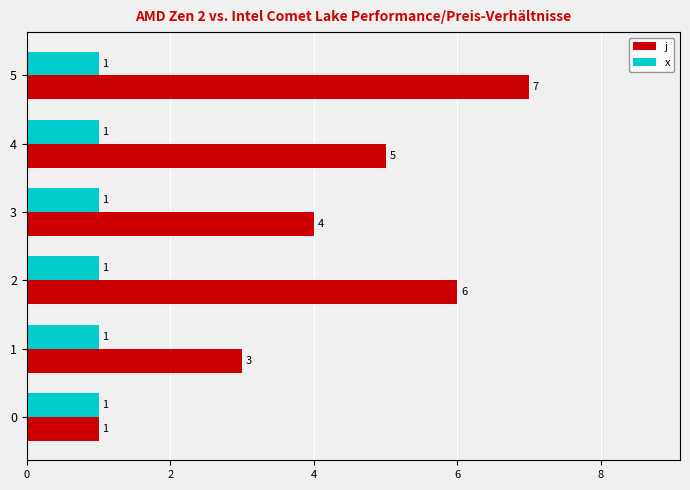

What is the sum of all x values?

6